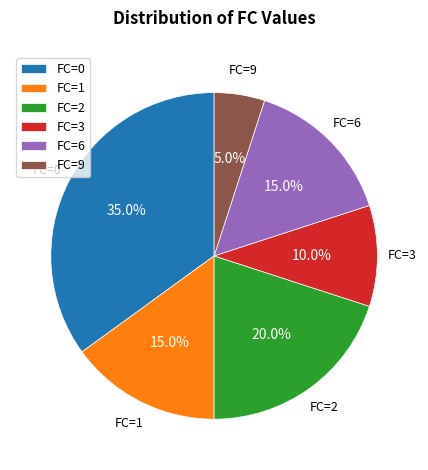

What percentage is NOT represented by FC=6?

85.0%